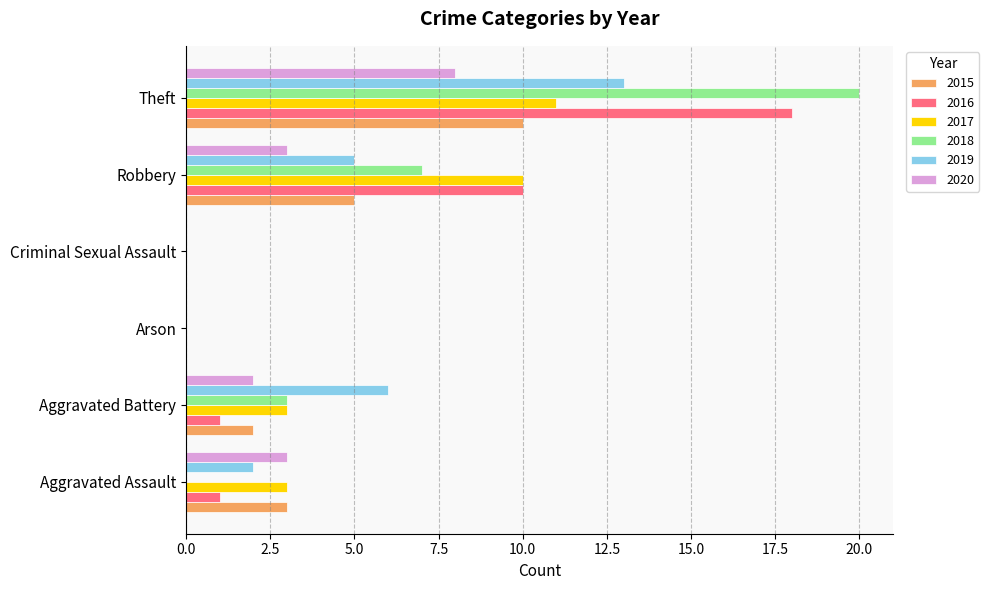

How many 2020 values are between 0 and 3?

5